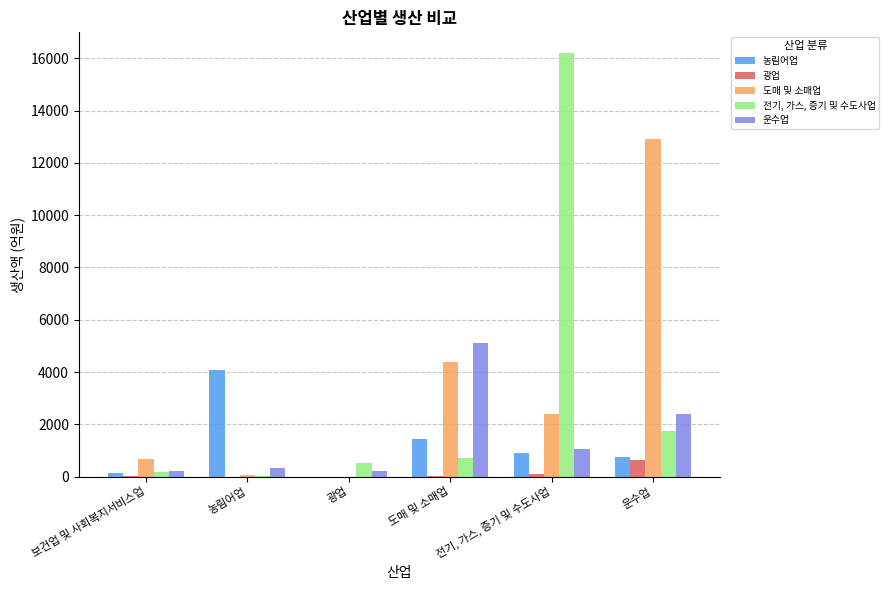

How many data points does each series have?

6